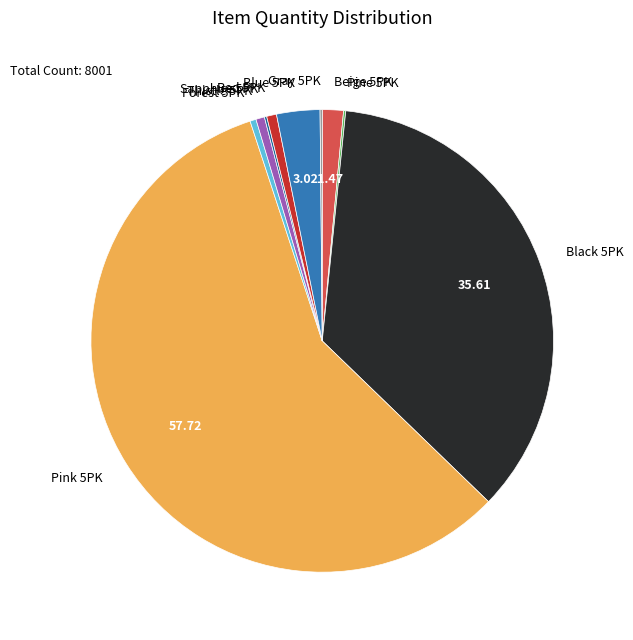

Combined, do Black 5PK and Red 5PK account for over 50%?

No